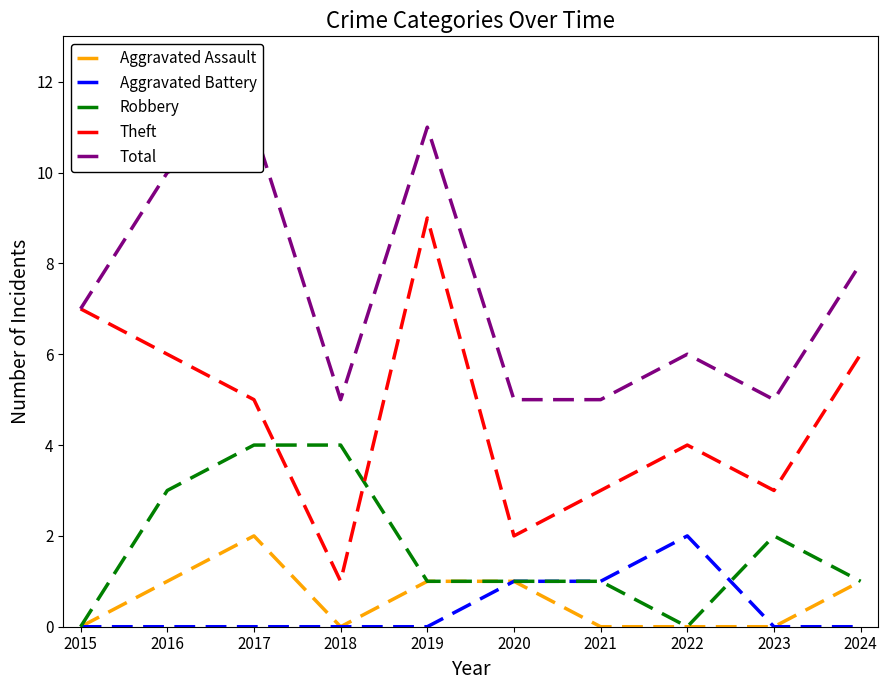

How many data points does each series have?

10